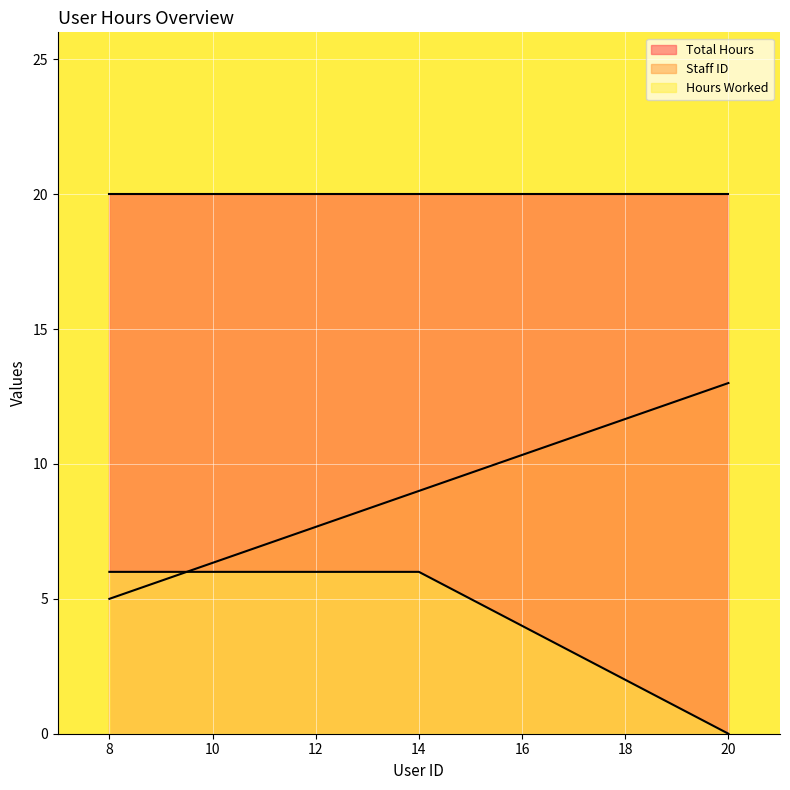

Which series has the widest spread of values?

Staff ID